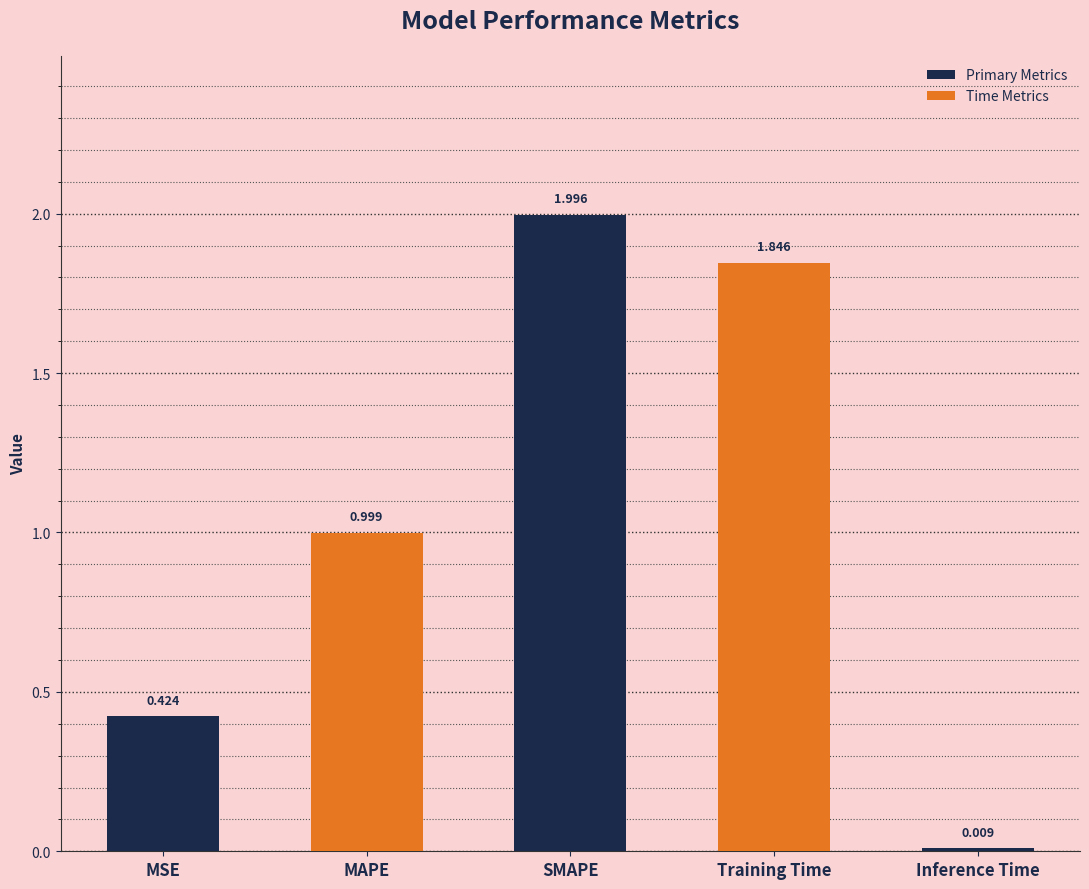

What is the label of the 1st bar from the left?

MSE